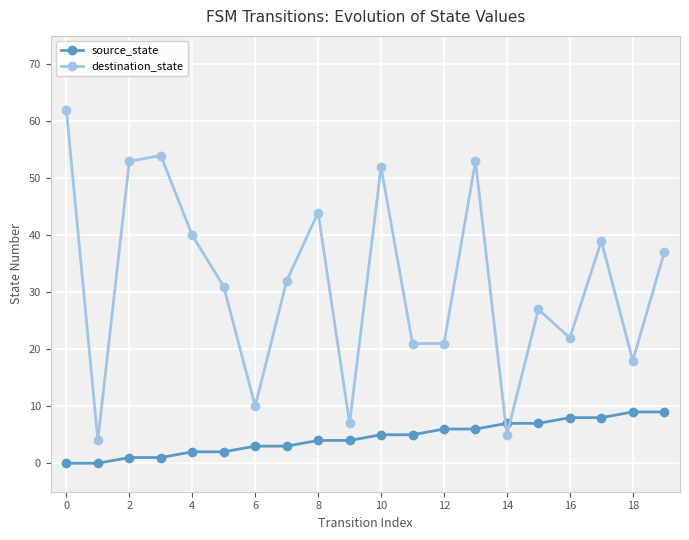

How many lines are shown in the chart?

2